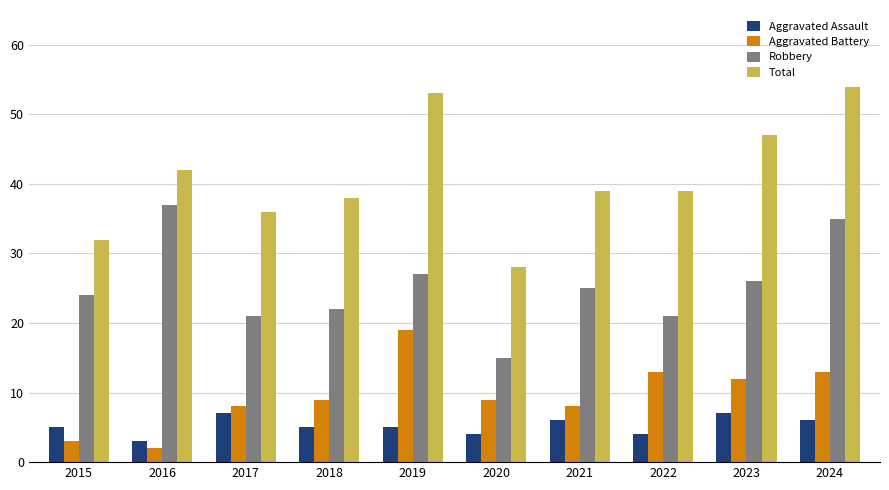

What is the value of the Aggravated Assault bar at the 5th from the left?

5